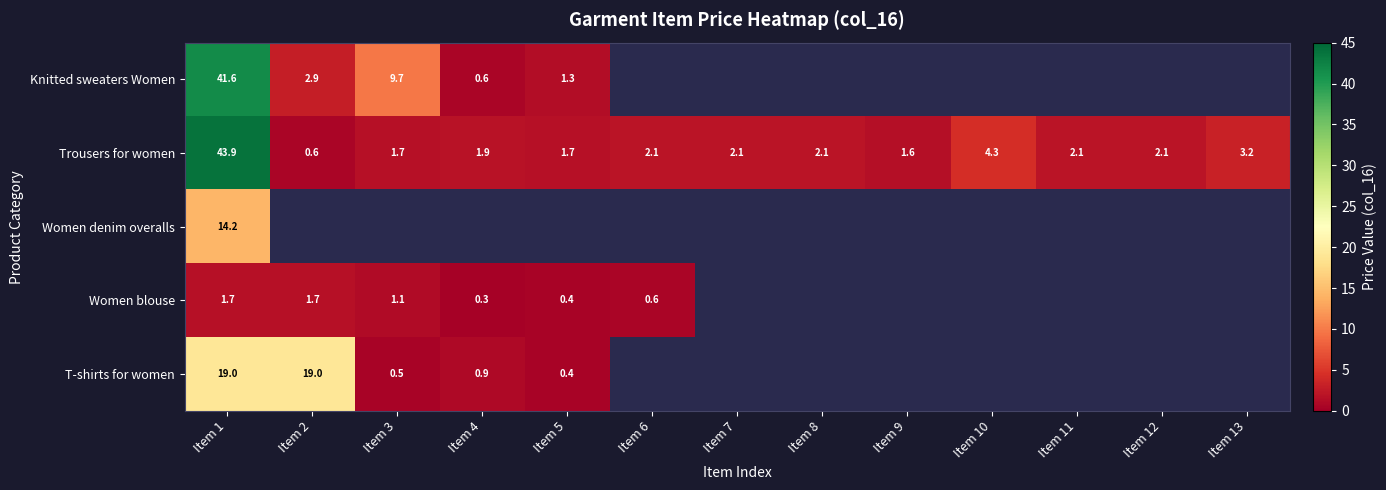

Rank the series at Item 1 from highest to lowest value.

Trousers for women, Knitted sweaters Women, T-shirts for women, Women denim overalls, Women blouse